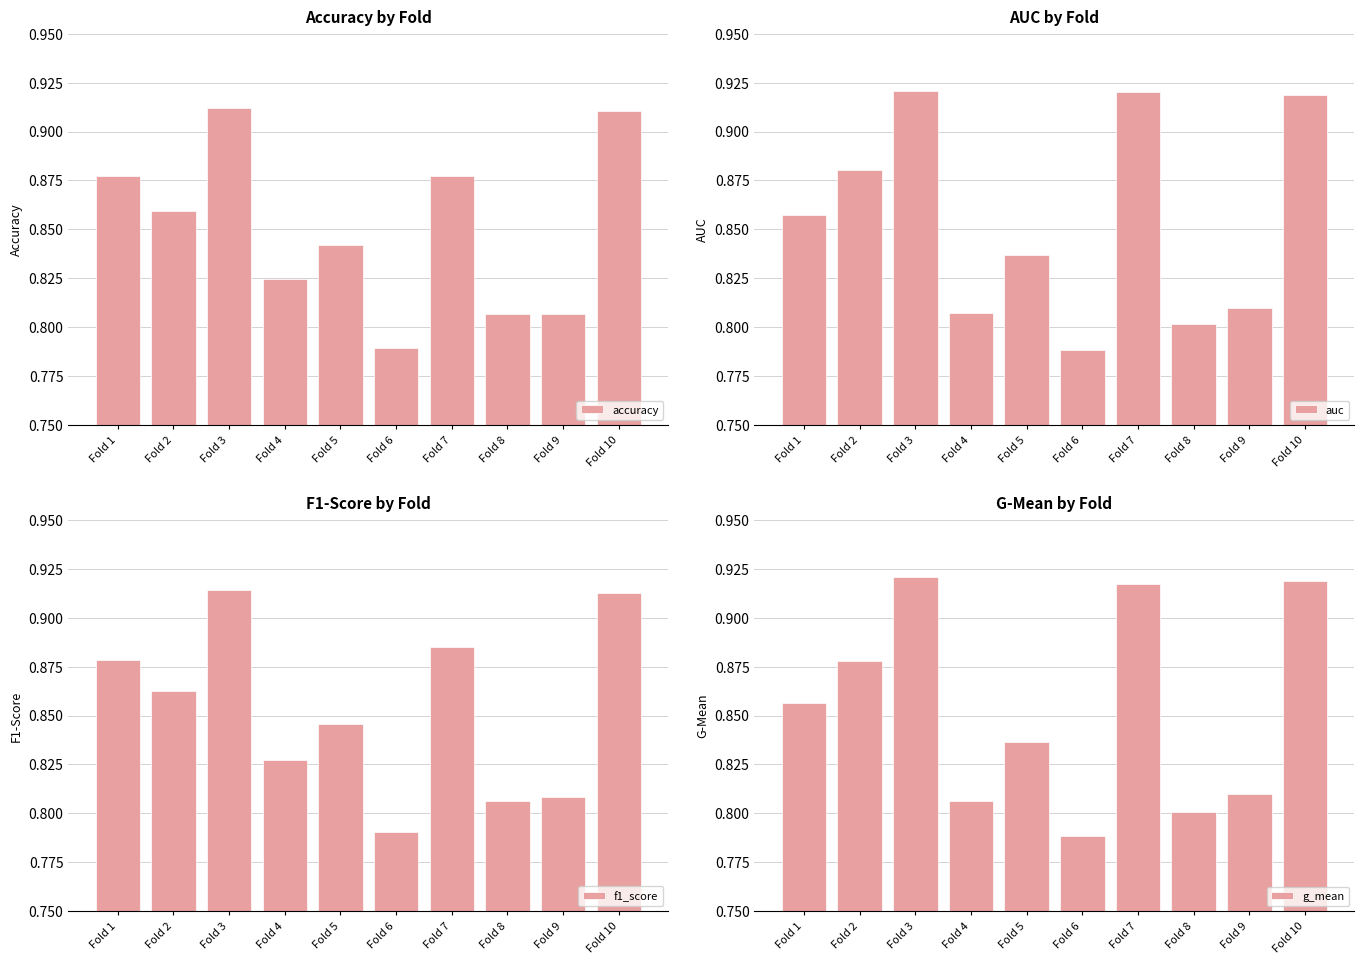

Which has a higher value, Fold 1 or Fold 10?

Fold 10